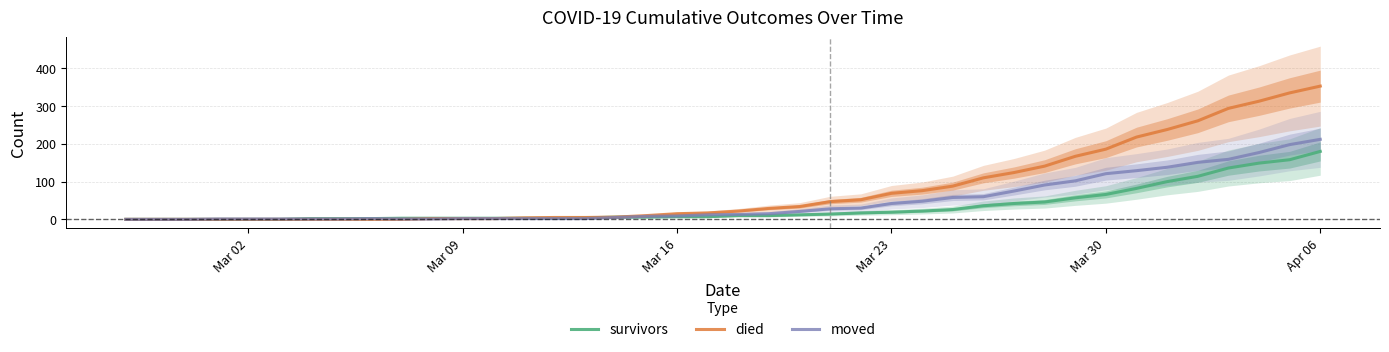

True or false: moved has more than 0 points higher than both neighbors.

True